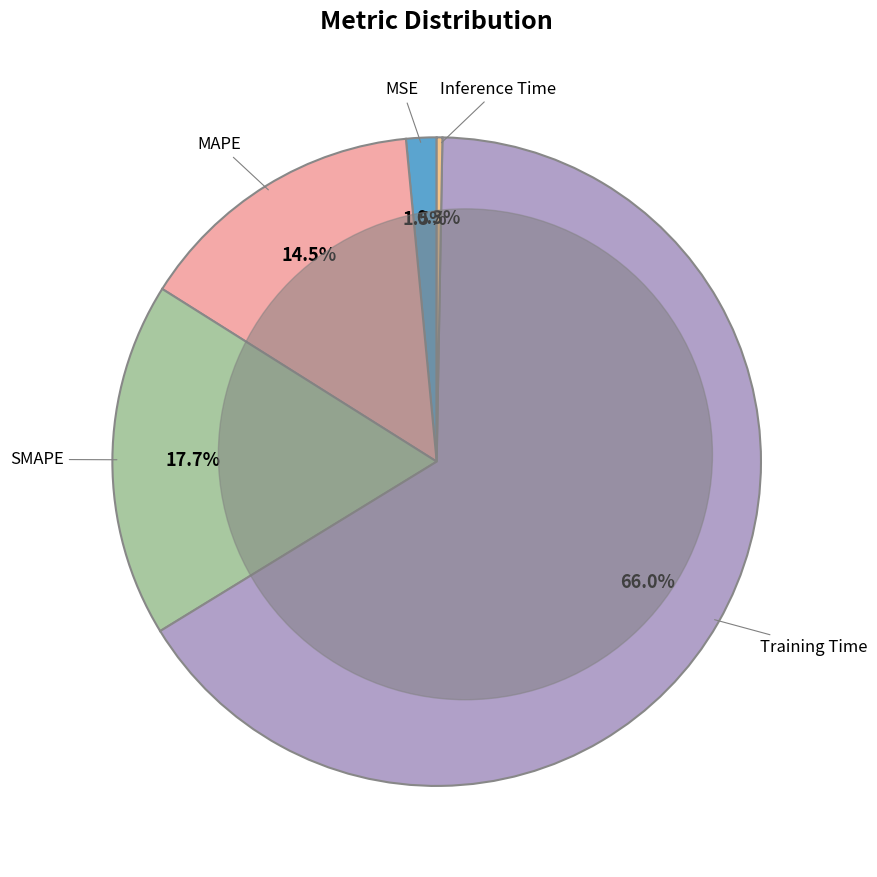

What percentage do Training Time and MAPE together represent?

80.5%